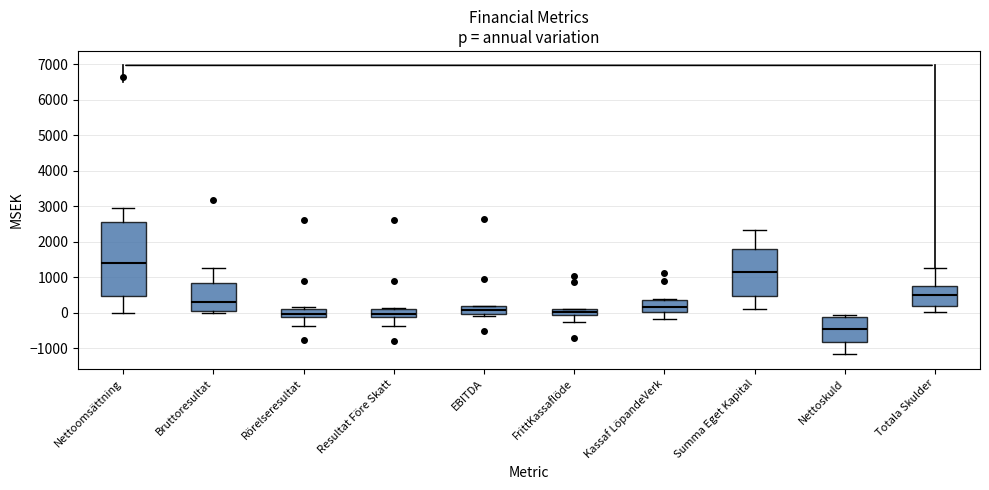

Which box has the highest median line?

Nettoomsättning